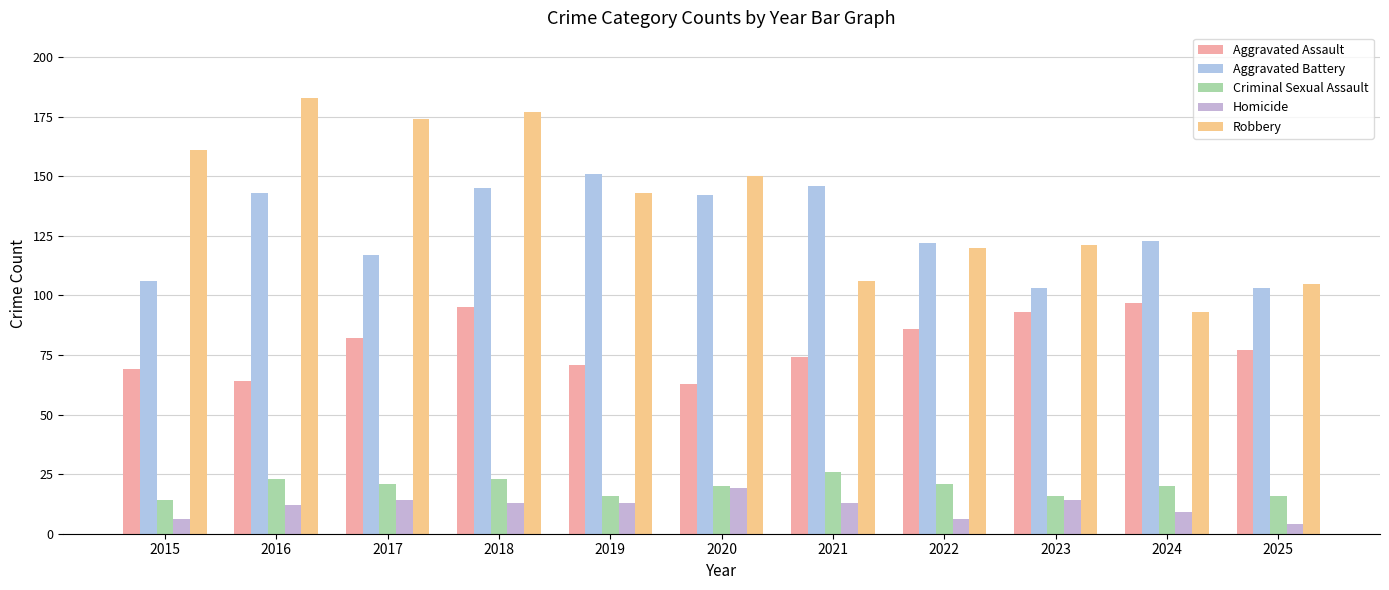

Between 2019 and 2020, which series saw the biggest shift?

Aggravated Battery